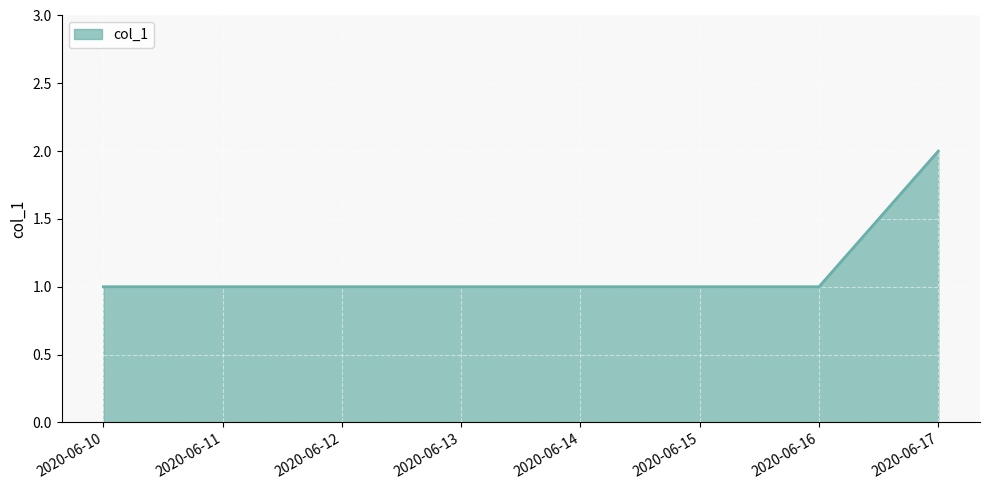

Reading right to left, extract all data points from this chart.

2	1	1	1	1	1	1	1